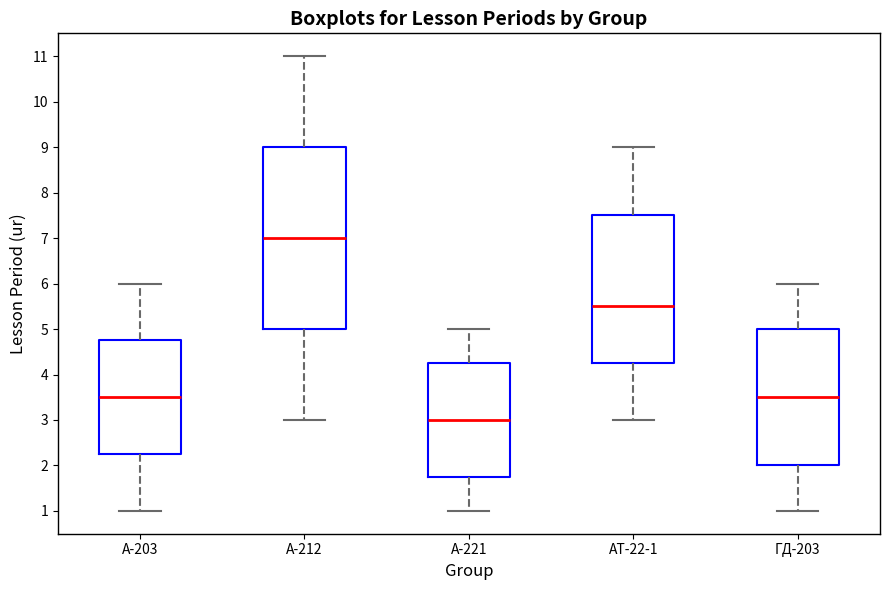

Reading left to right, read every box against the y-axis: the position of its median line, the range the box covers, and the ends of its whiskers. The values are not printed on the chart, so give them approximately, as read against the axis.

А-203: median 3.5, box 2.3 to 4.8, whiskers 1.0 to 6.0
А-212: median 7.0, box 5.0 to 9.0, whiskers 3.0 to 11.0
А-221: median 3.0, box 1.8 to 4.3, whiskers 1.0 to 5.0
АТ-22-1: median 5.5, box 4.3 to 7.5, whiskers 3.0 to 9.0
ГД-203: median 3.5, box 2.0 to 5.0, whiskers 1.0 to 6.0